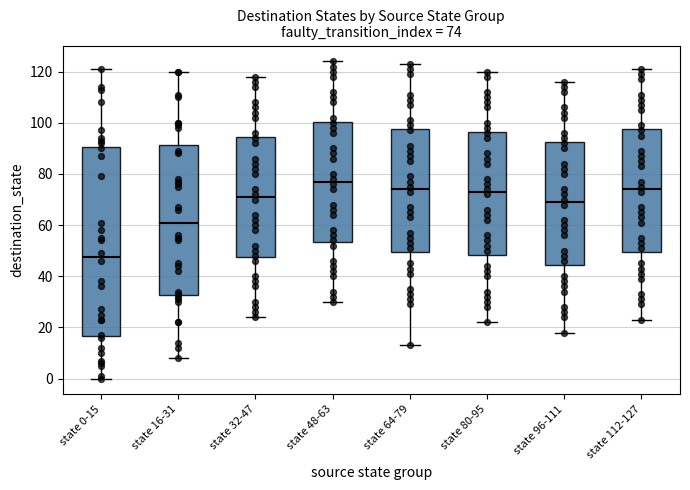

Which box is the tallest, from its lower edge to its upper edge?

state 0-15